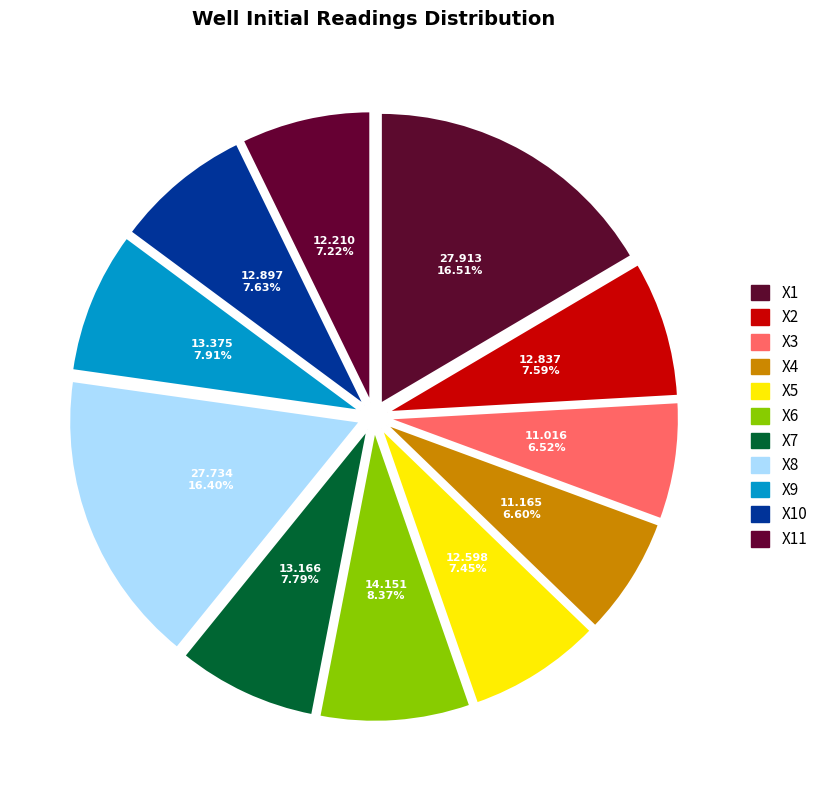

How many slices are in this pie chart?

11